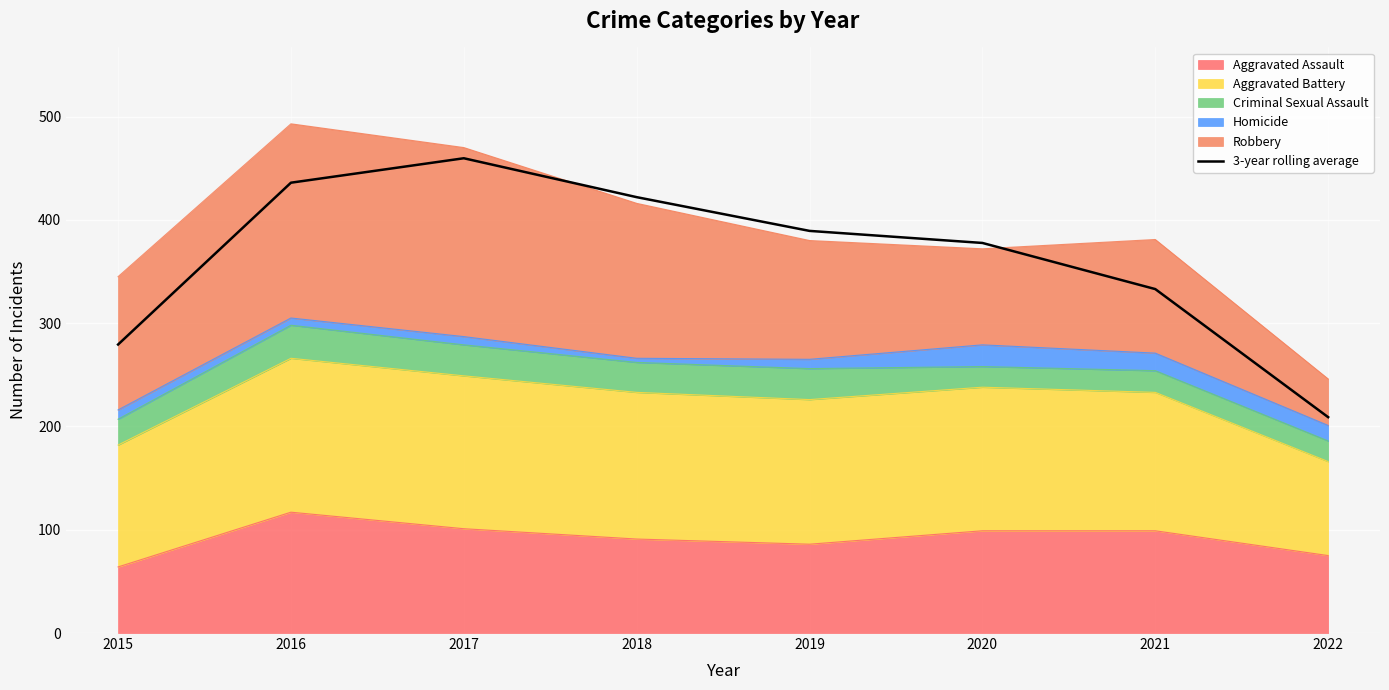

How many lines are shown in the chart?

1